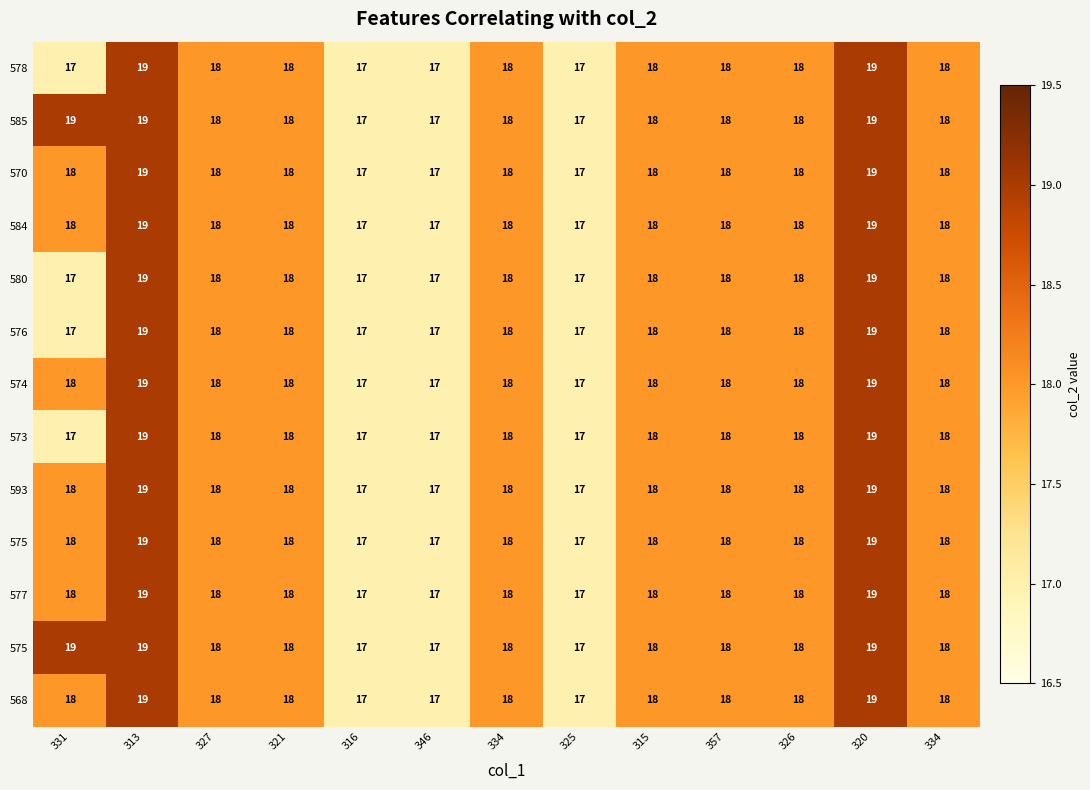

What is the total value across all series at 321?

234